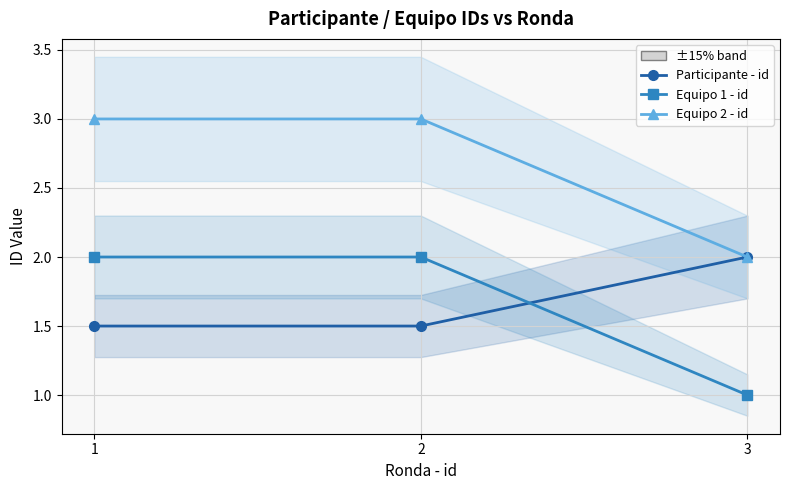

Rank the series by their maximum value, from lowest to highest.

Participante - id, Equipo 1 - id, Equipo 2 - id